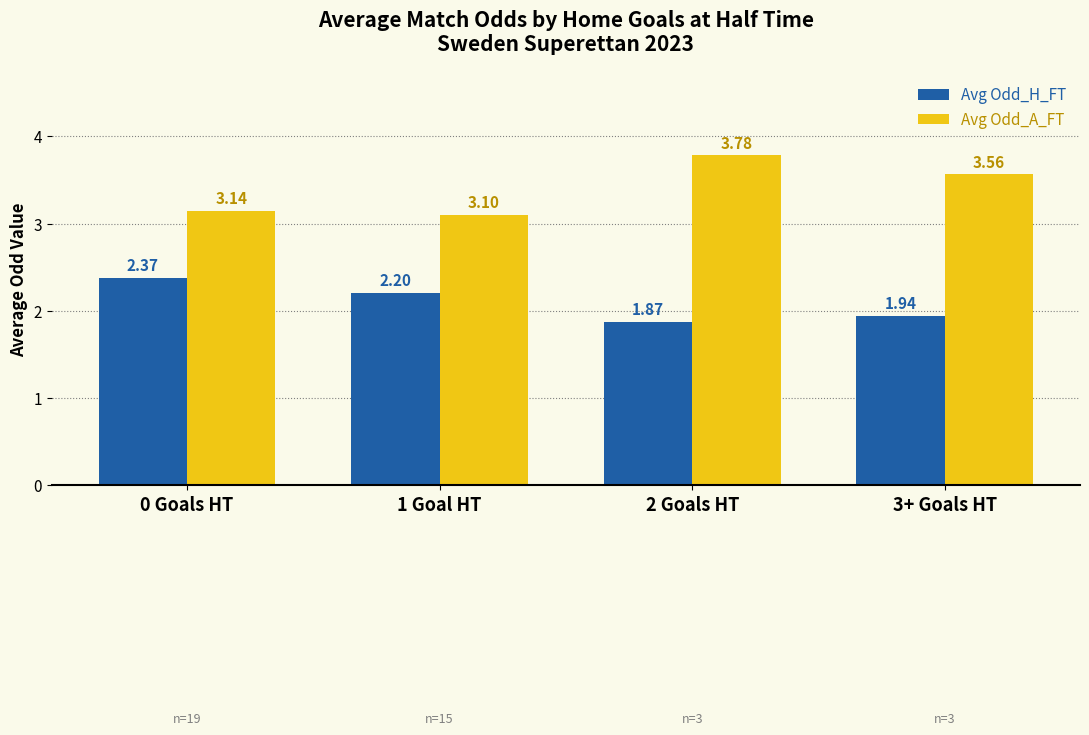

Is it true that Avg Odd_A_FT equals 3.1 at 1 Goal HT?

True